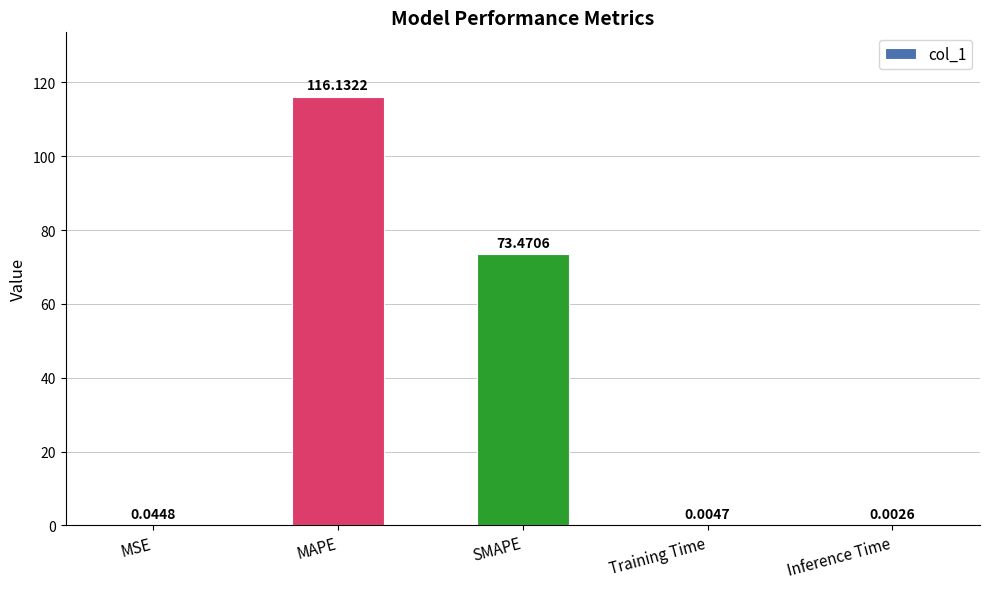

Does the chart contain stacked bars?

No